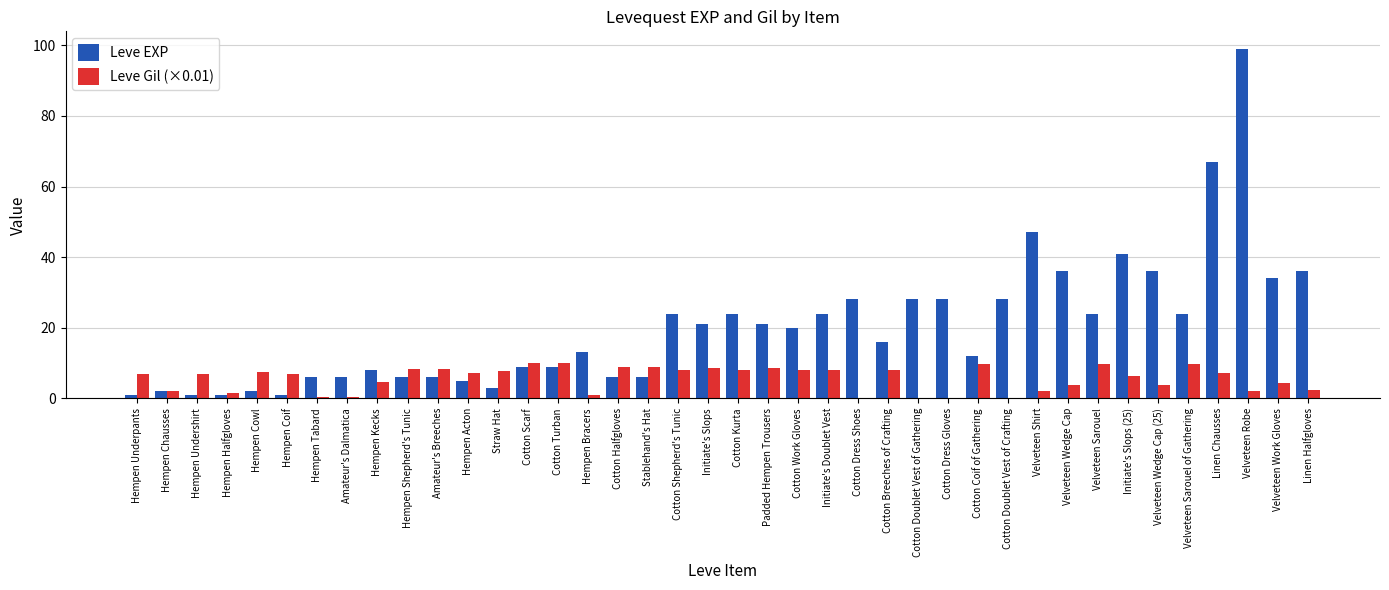

Between Hempen Shepherd's Tunic and Initiate's Doublet Vest, which series saw the biggest shift?

Leve EXP